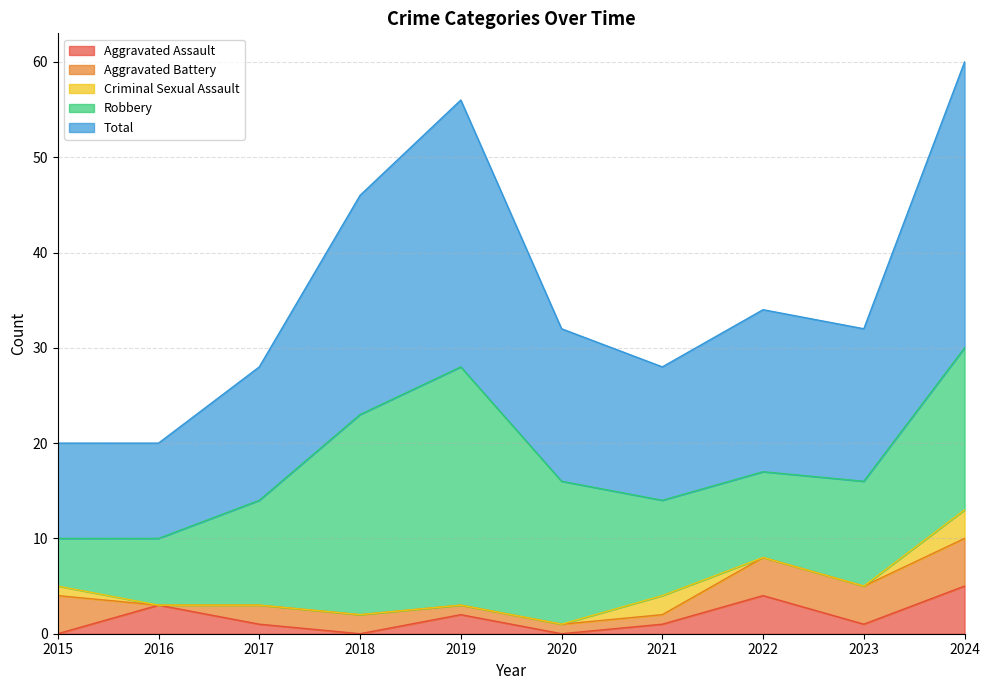

What is the average value of the Total series?

18